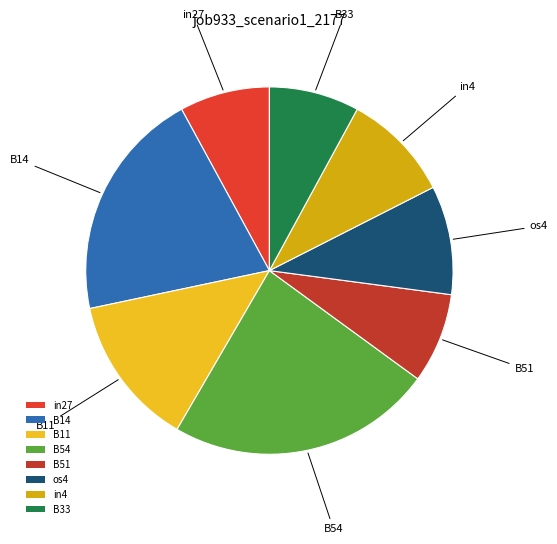

How many slices are in this pie chart?

8